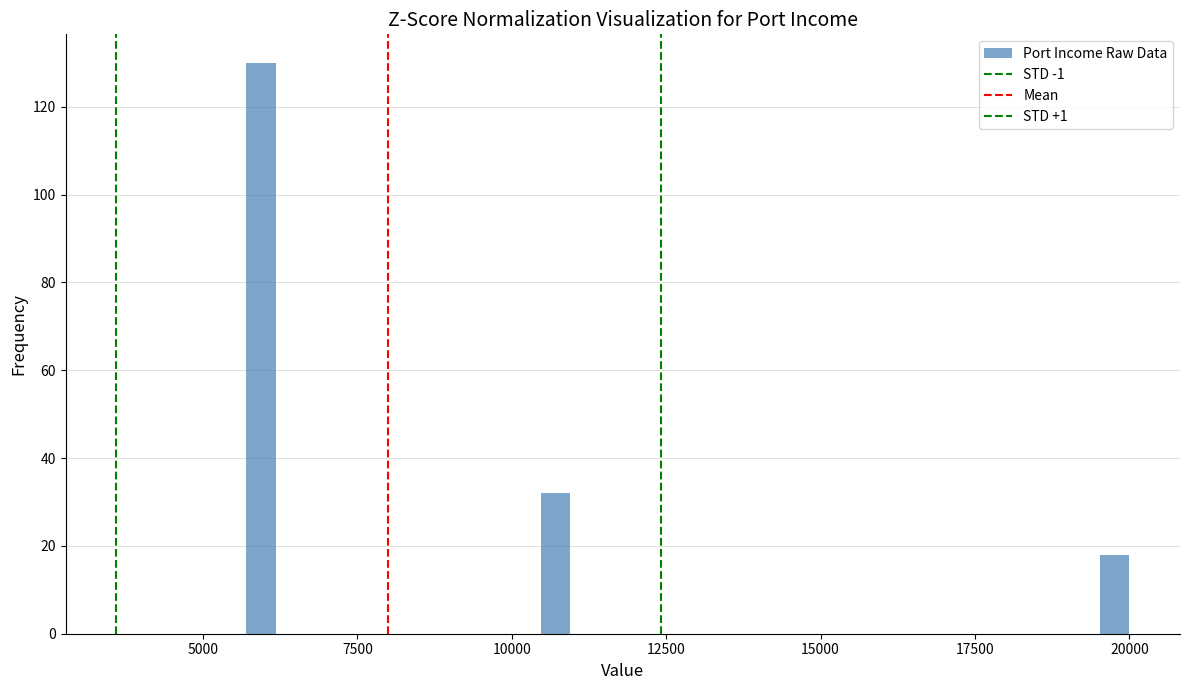

Read against the x-axis, roughly where is the centre of the tallest bar?

6000